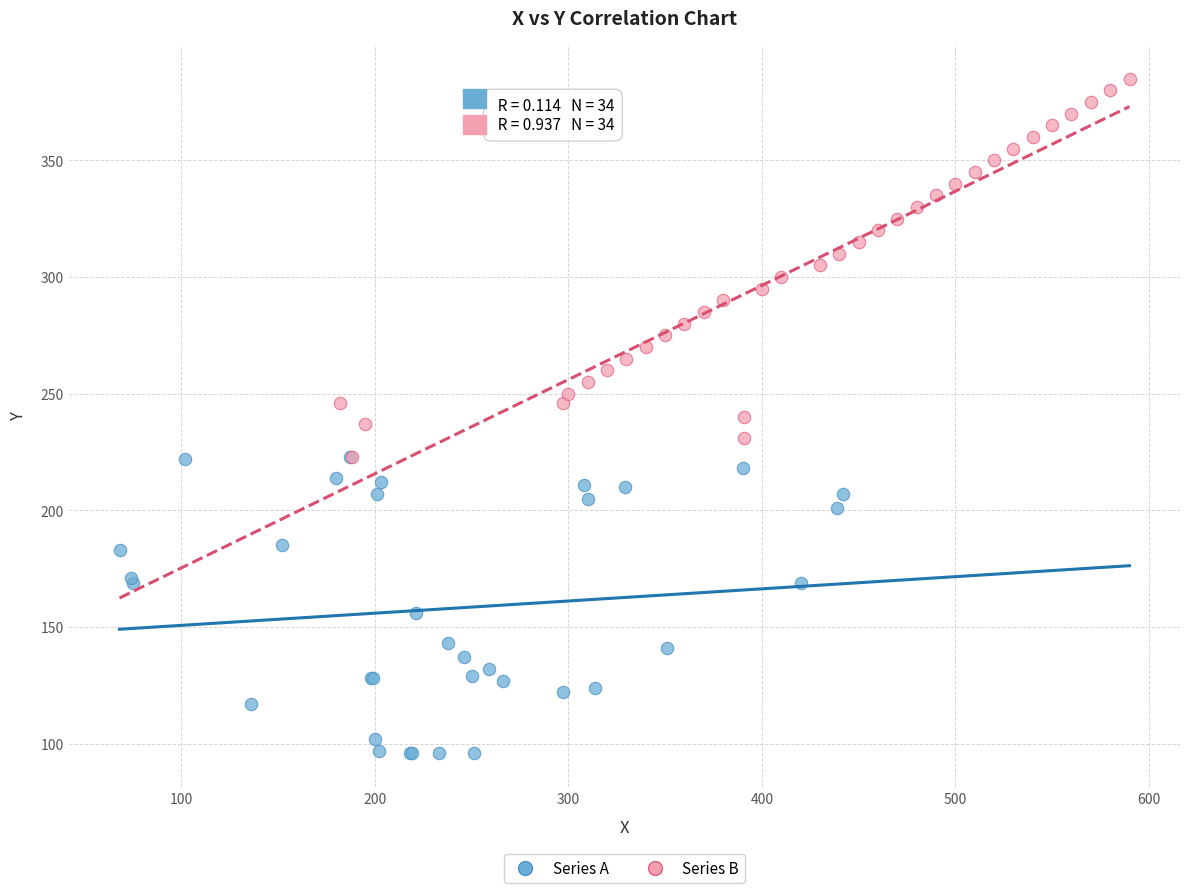

Which series has the largest Y range (max minus min)?

Series B